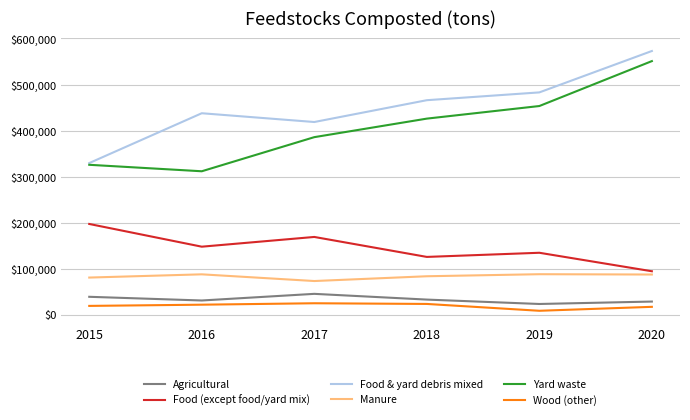

What is the average value of the Food (except food/yard mix) series?

144810.0